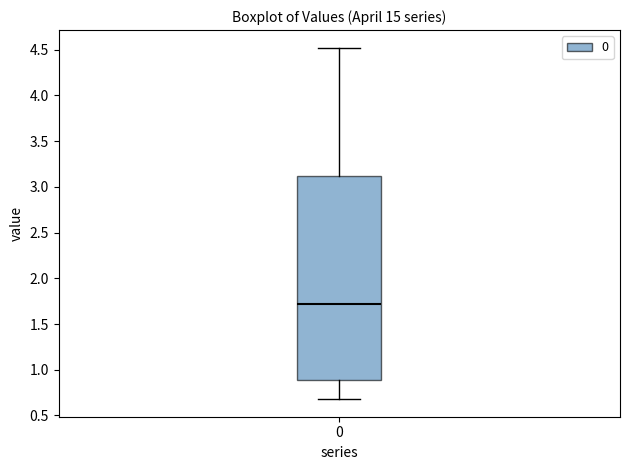

Transcribe this box plot: give where the median line is, the range the box spans, and where the two whiskers end, as read against the y-axis. The values are not printed on the chart, so give them approximately, as read against the axis.

median 1.7, box 0.9 to 3.1, whiskers 0.7 to 4.5